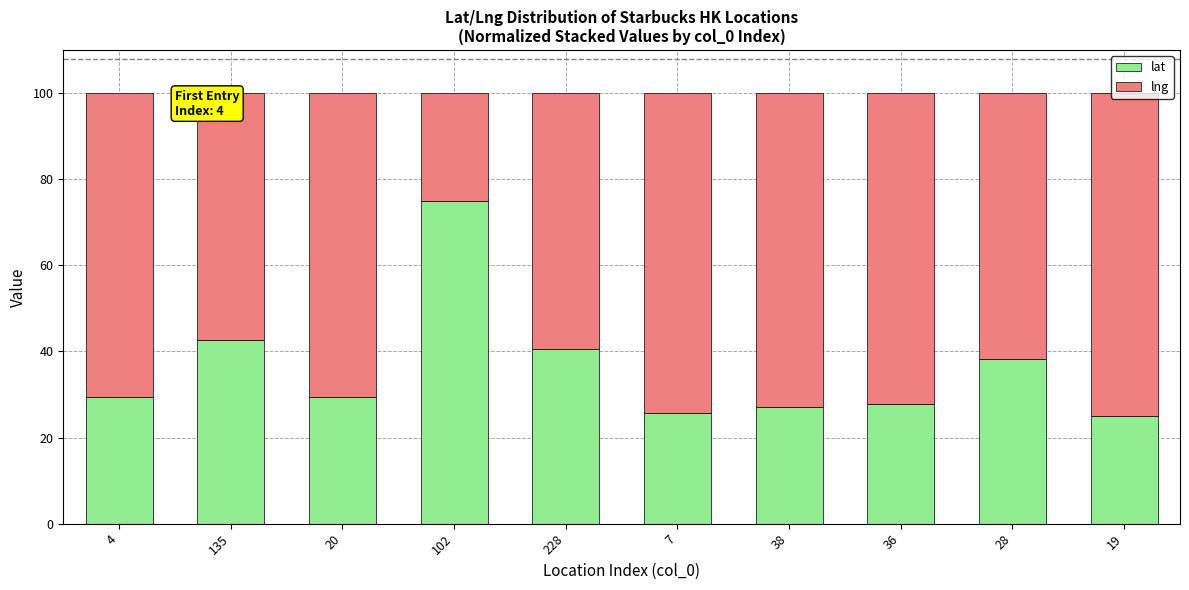

What is the highest value of the lat series?

75.0